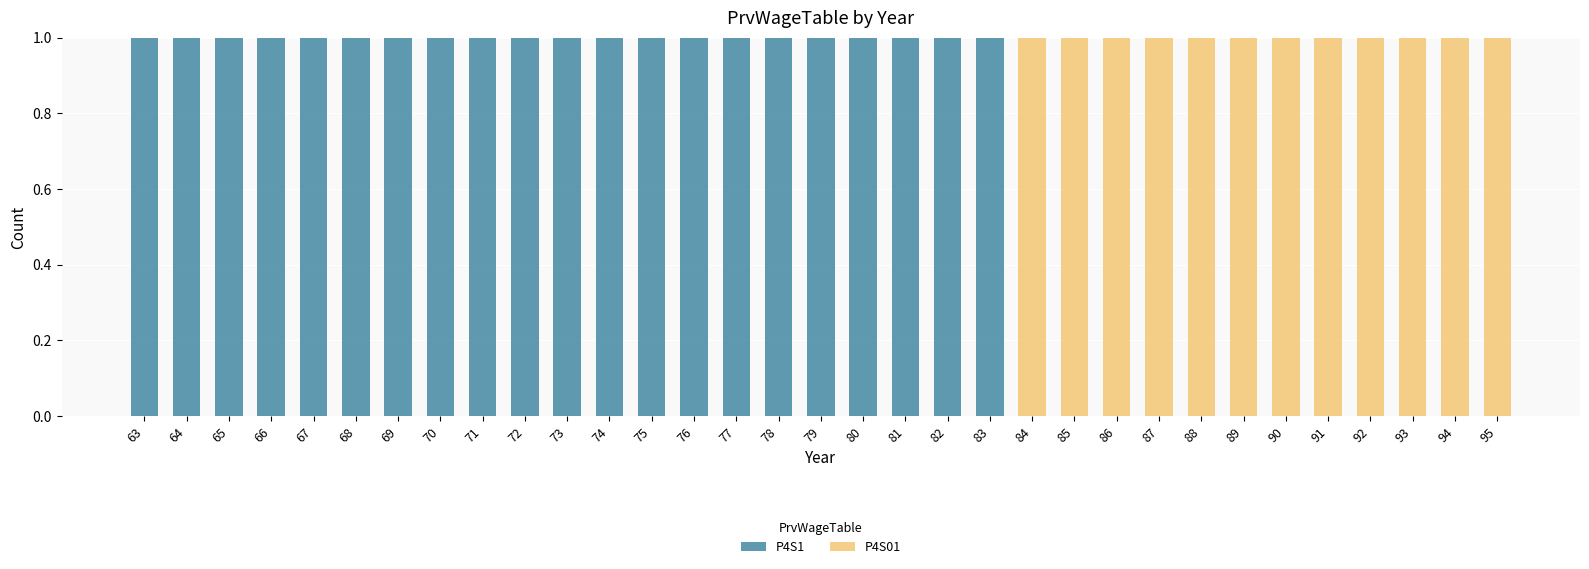

The value of P4S1 at 74 is 1. True or false?

True